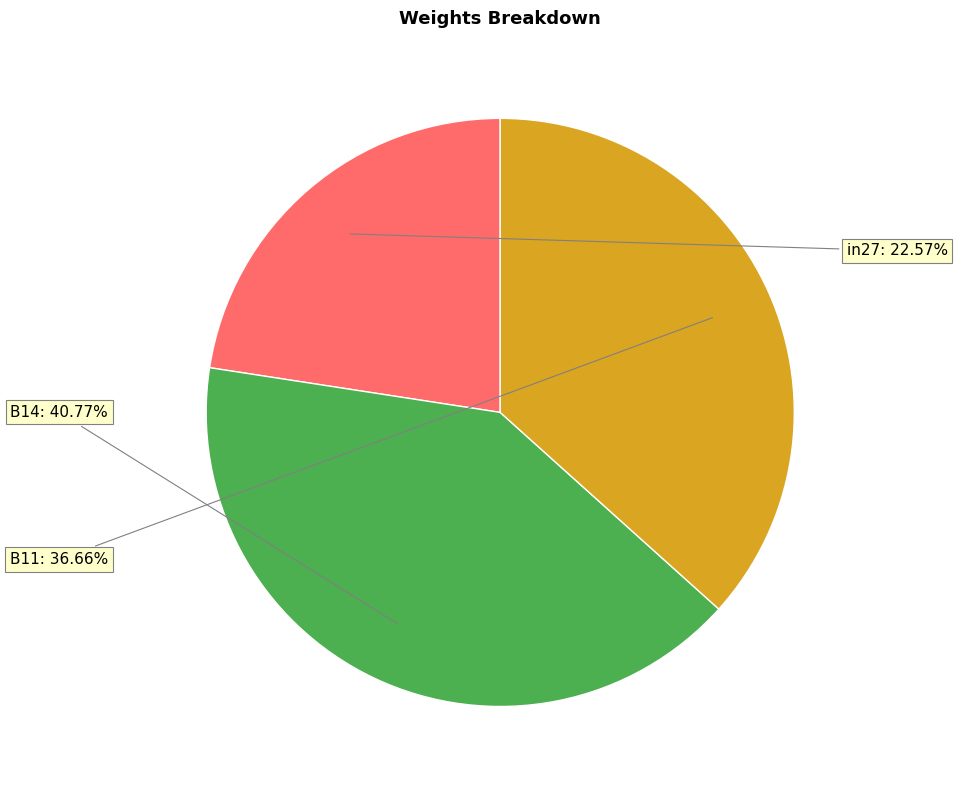

To the nearest percent, what percentage of the pie is in27?

23%